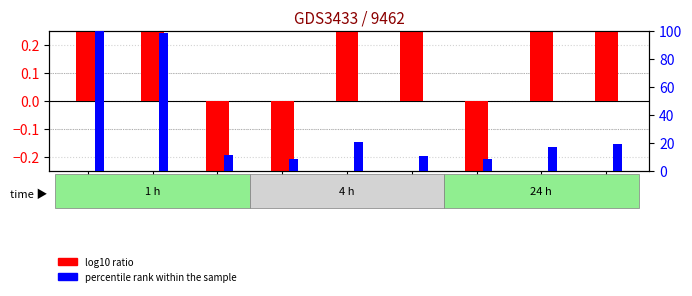

Rank the series at fsaA from highest to lowest value.

percentile rank within the sample, log10 ratio